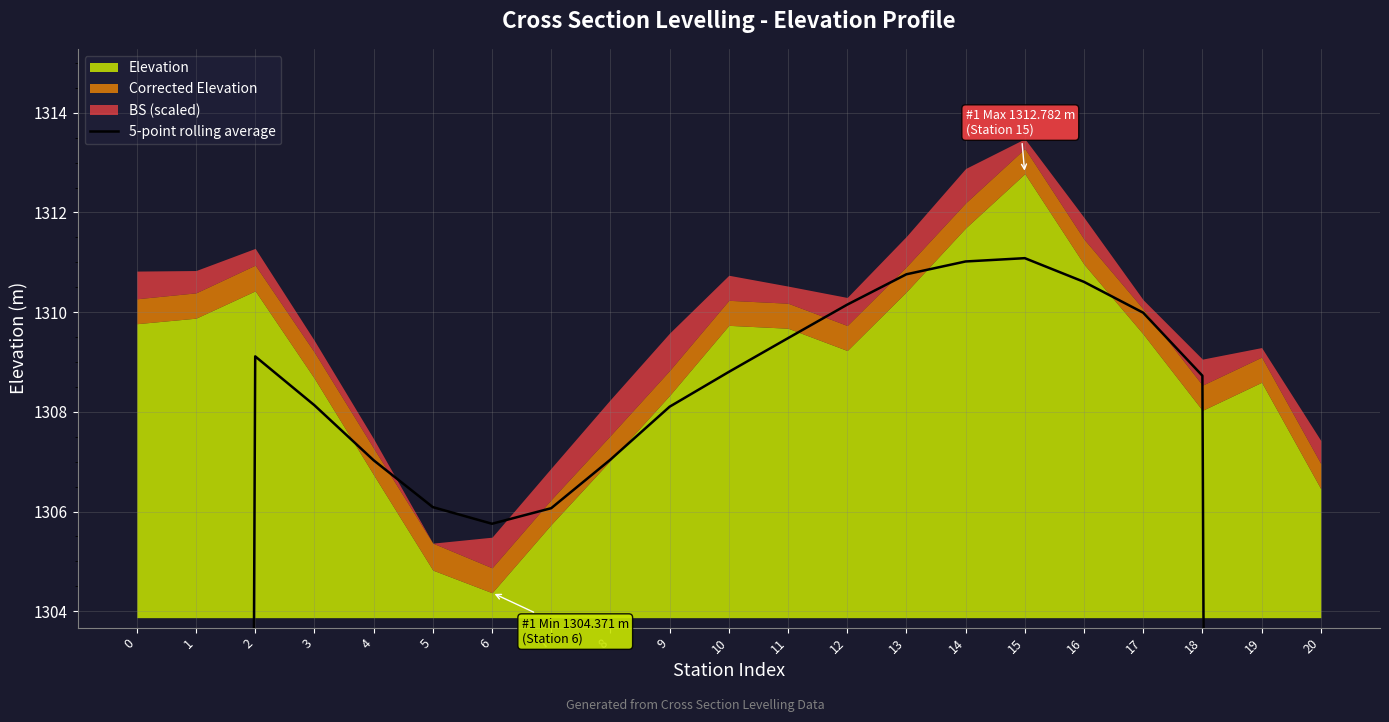

Which label corresponds to the largest value in the chart?

15